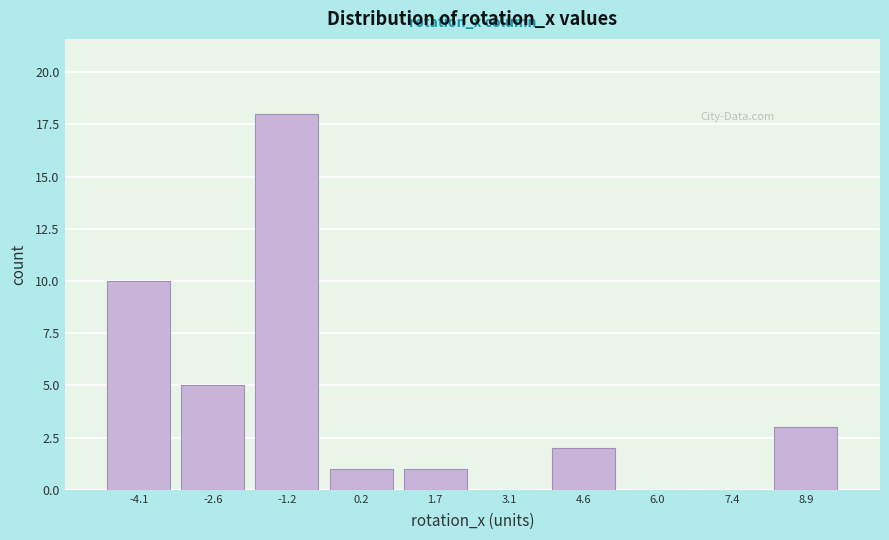

Reading left to right, list every bar in this chart as the range it spans on the x-axis followed by its height. Neither the bar edges nor the heights are printed on the chart, so give them approximately, as read against the axes.

-4.8 to -3.4: 10
-3.4 to -2.0: 5
-2.0 to -0.4: 18
-0.4 to 1.0: 1
1.0 to 2.4: 1
2.4 to 3.8: 0
3.8 to 5.2: 2
5.2 to 6.8: 0
6.8 to 8.2: 0
8.2 to 9.6: 3